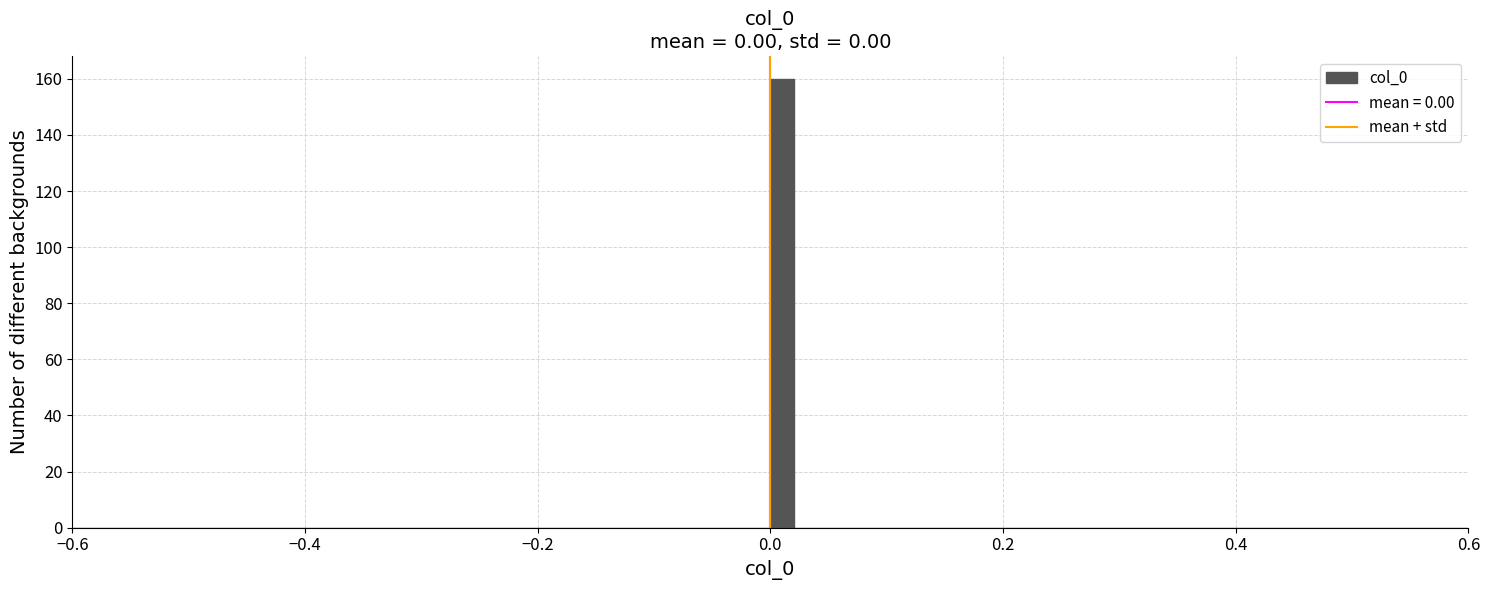

Around what value on the x-axis is the tallest bar? Give the approximate position of its centre, as read against the axis.

0.02